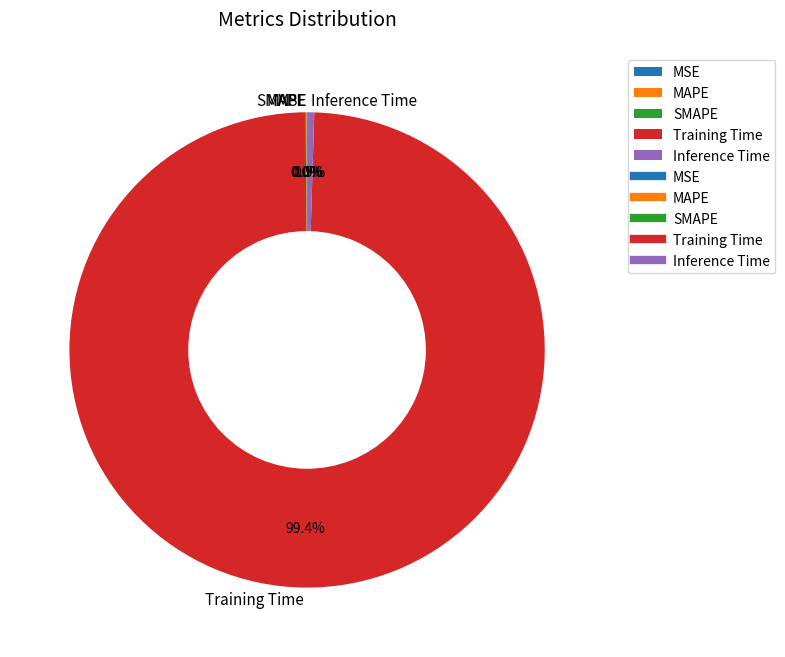

What is the majority slice?

Training Time